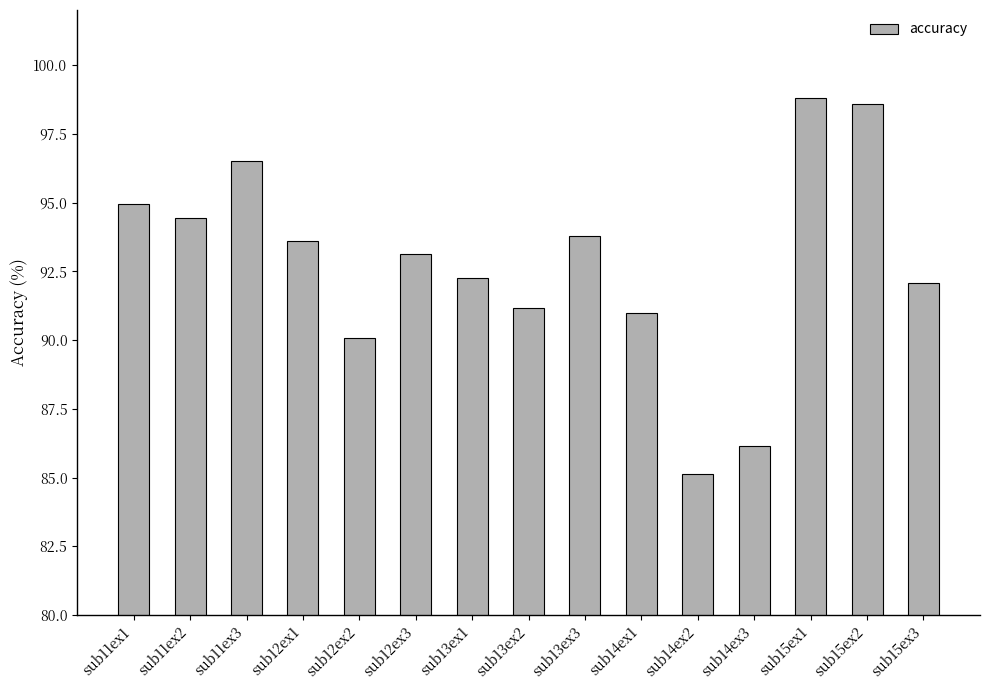

How many series are shown in this chart?

1